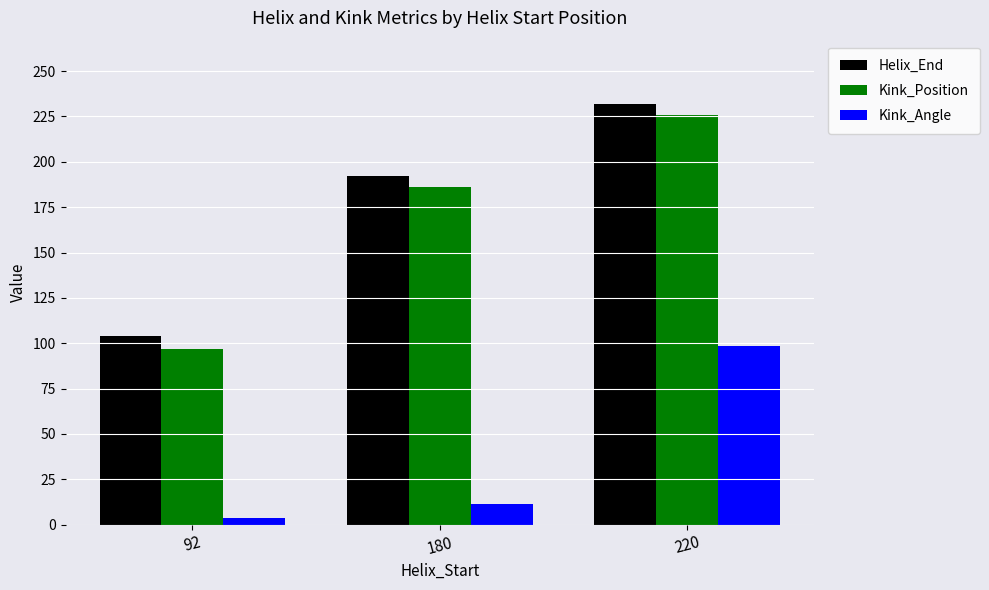

How many data points in Kink_Angle are less than 11?

1